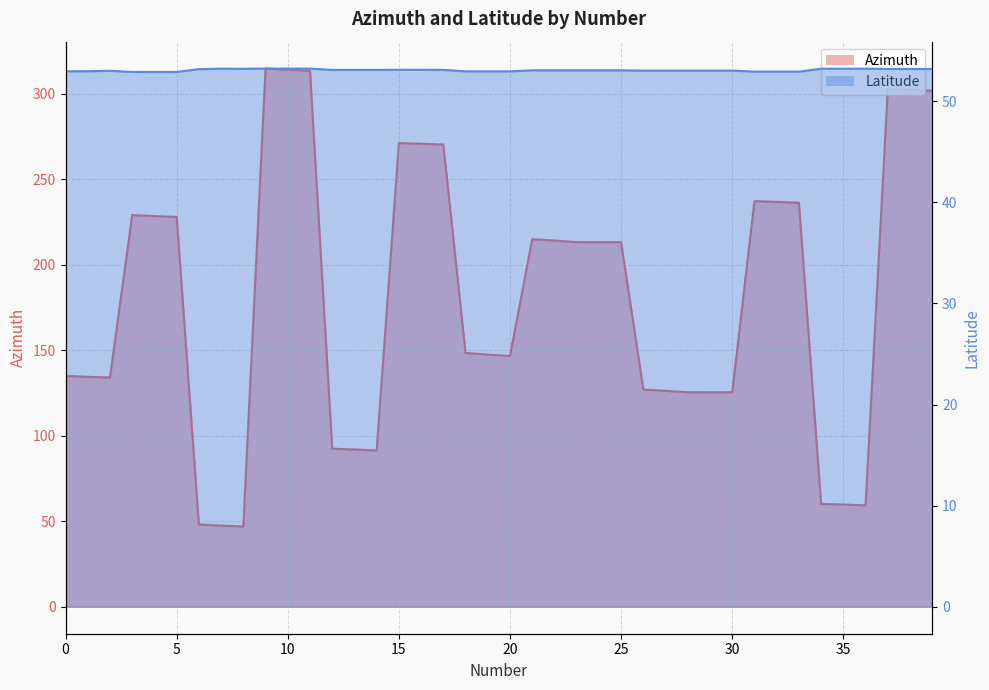

What is the sum of all Latitude values?

2122.7